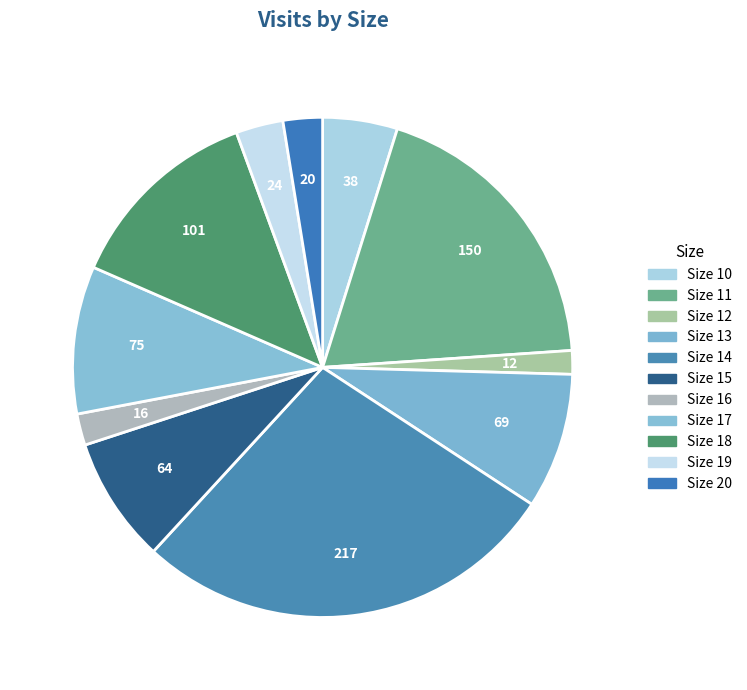

How many segments does this pie chart have?

11